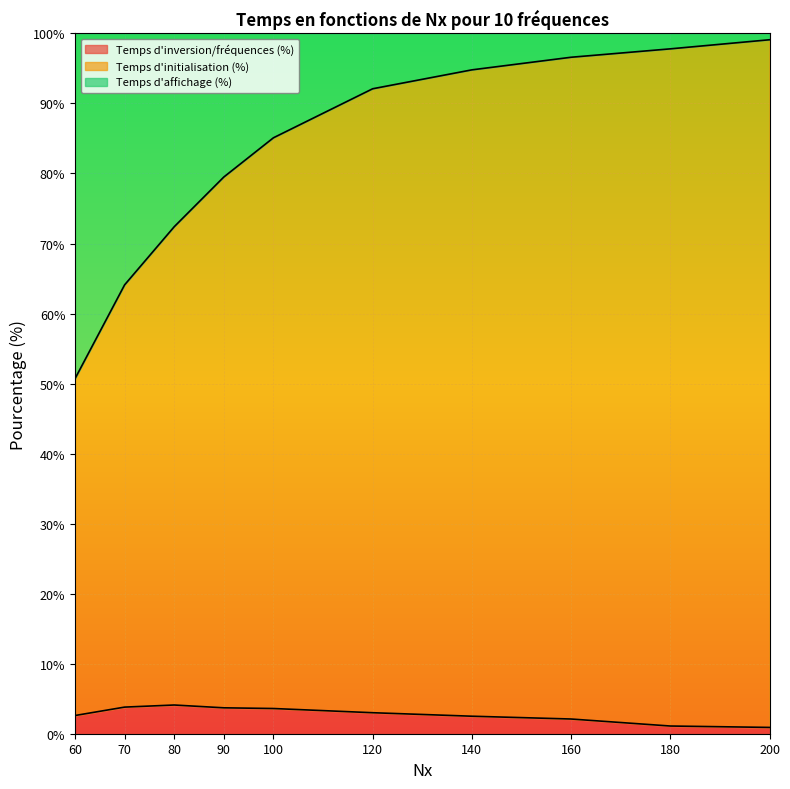

What is the total value across all series at 70?

100.0